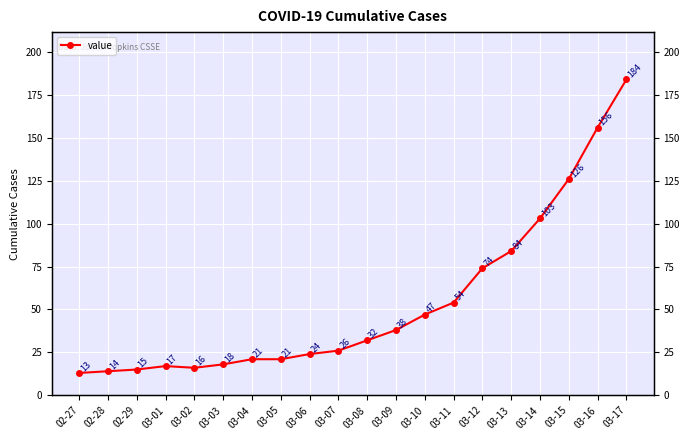

Is it true that the value at 03-10 is 11?

False